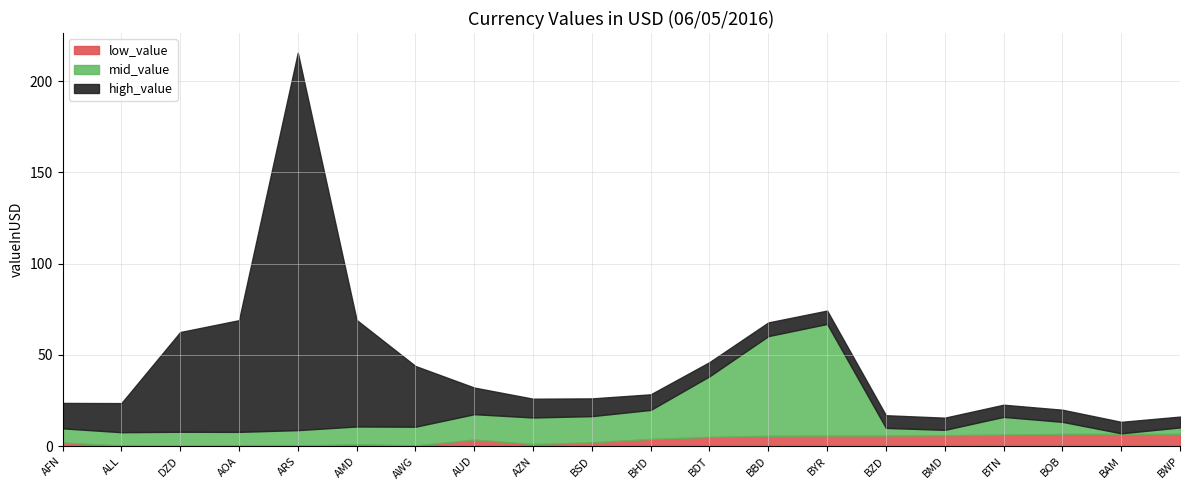

What is the difference between the maximum and minimum values in the low_value series?

6.6